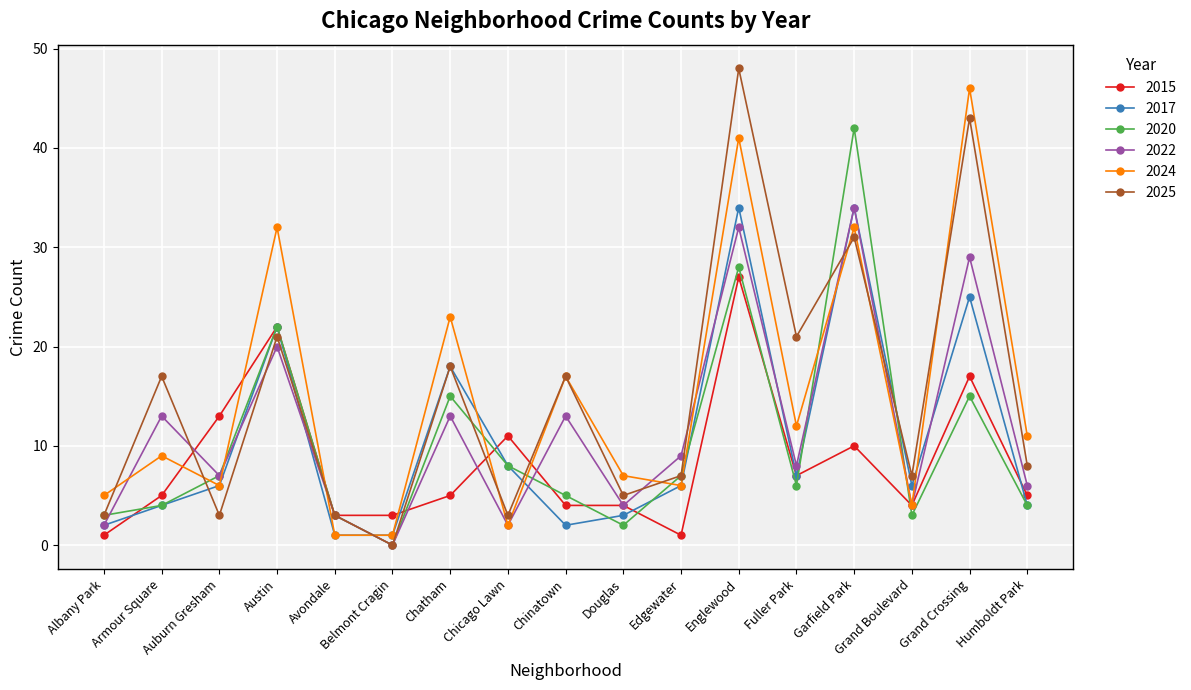

True or false: 2022 has a value of 8 at Chinatown.

False